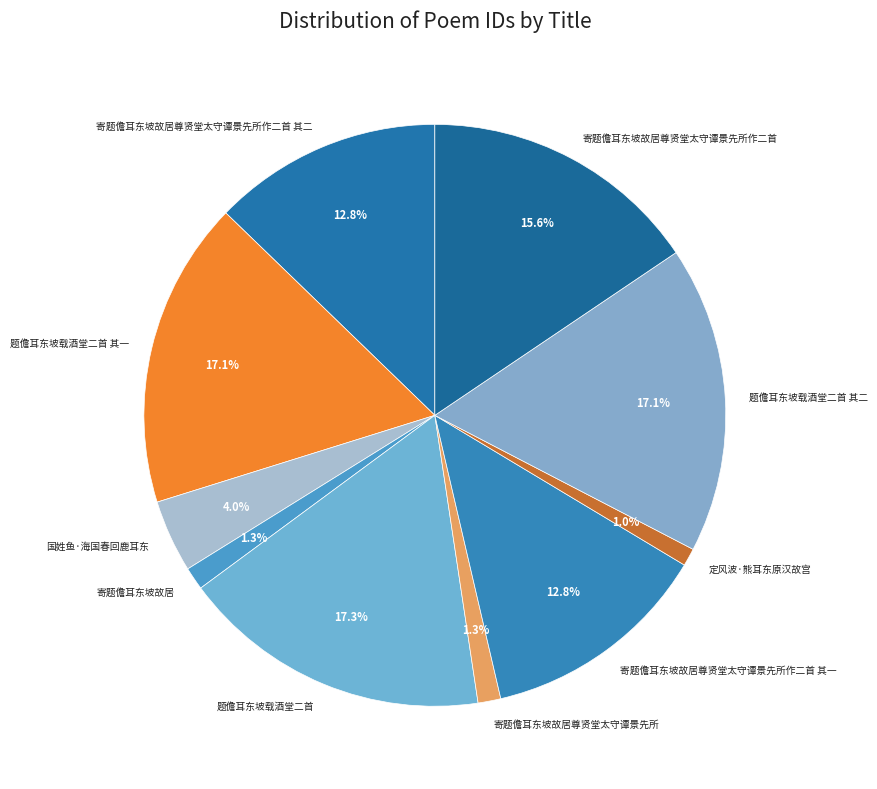

What percentage is NOT represented by 寄题儋耳东坡故居尊贤堂太守谭景先所?

98.7%